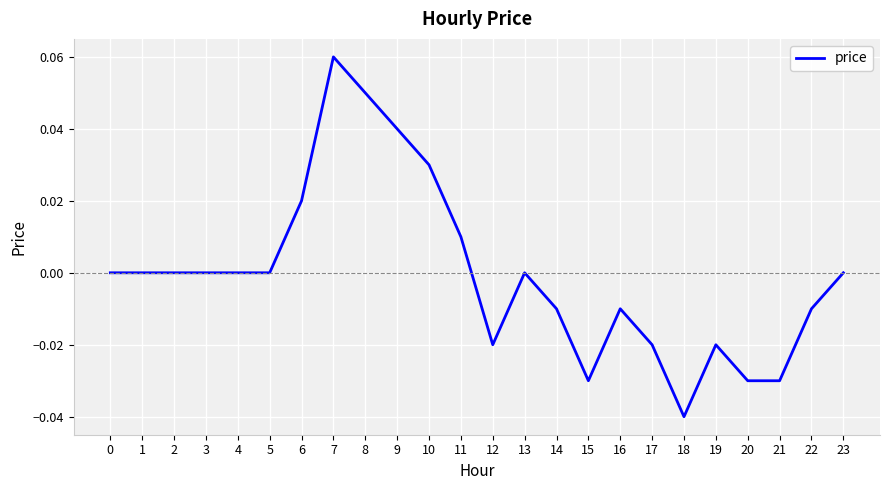

Which category has the highest value across all series?

7